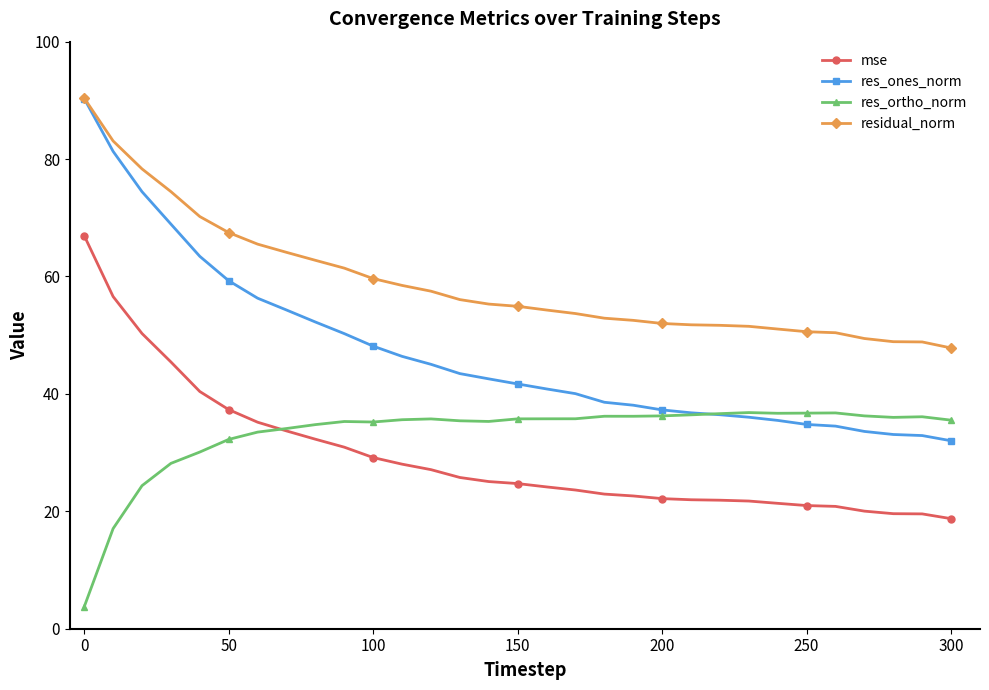

What is the minimum value for res_ortho_norm?

3.7